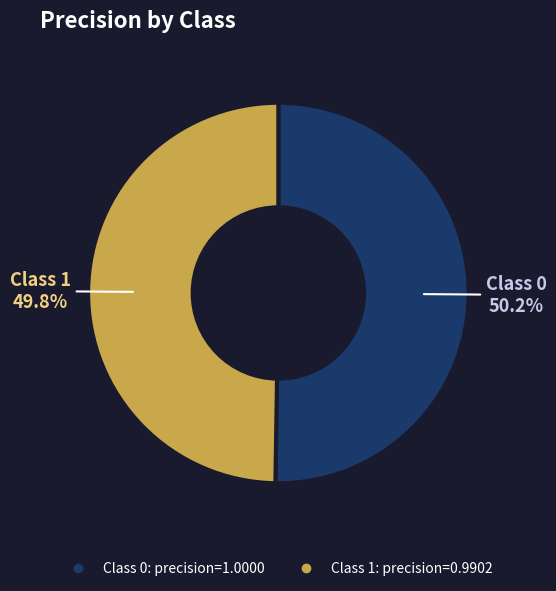

Does any single category account for the majority?

Yes